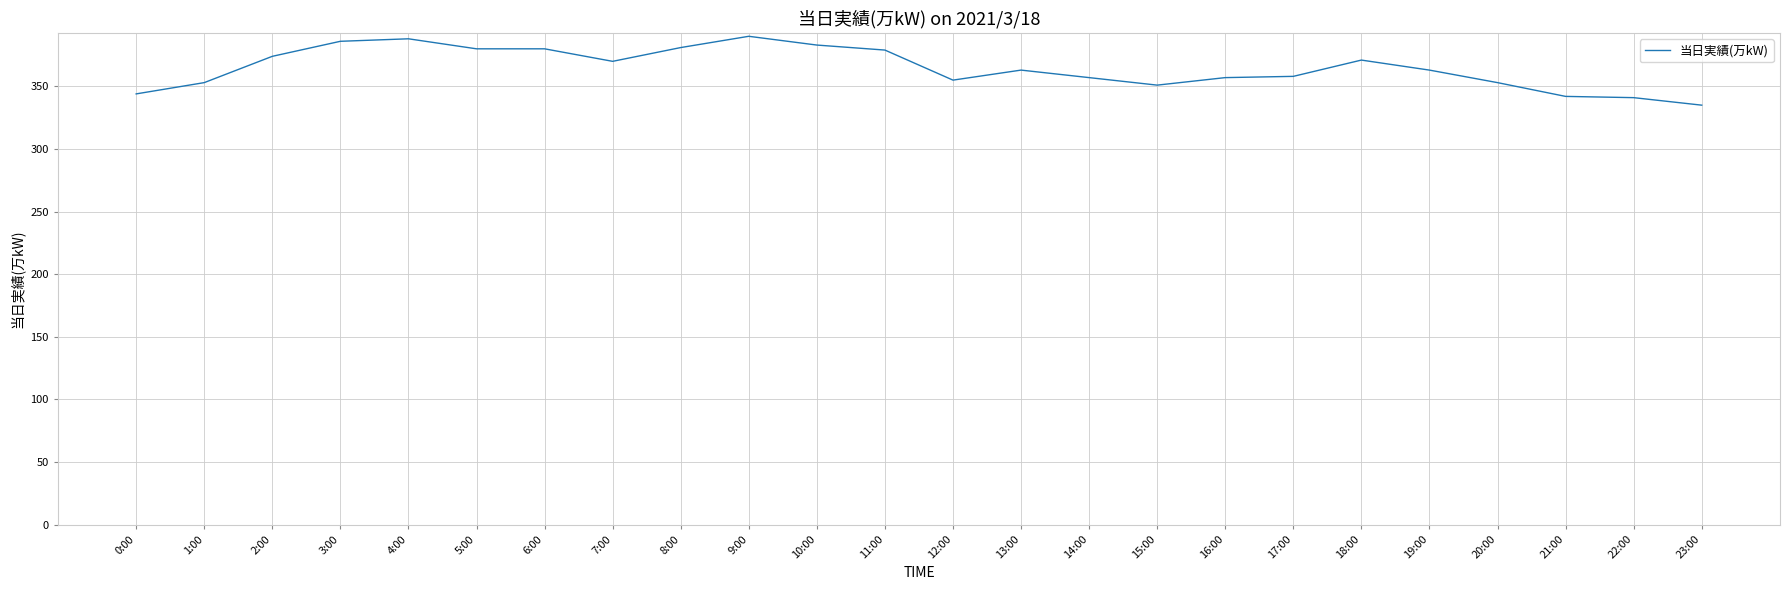

Read the value at 18:00, to the nearest 10.

370